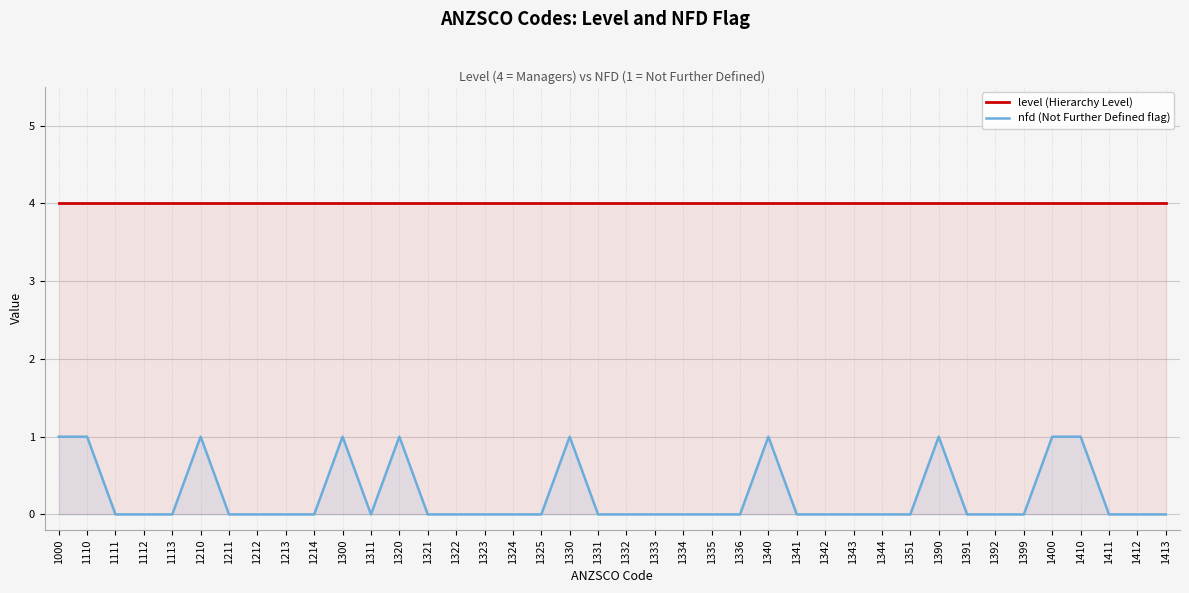

How many lines are shown in the chart?

2